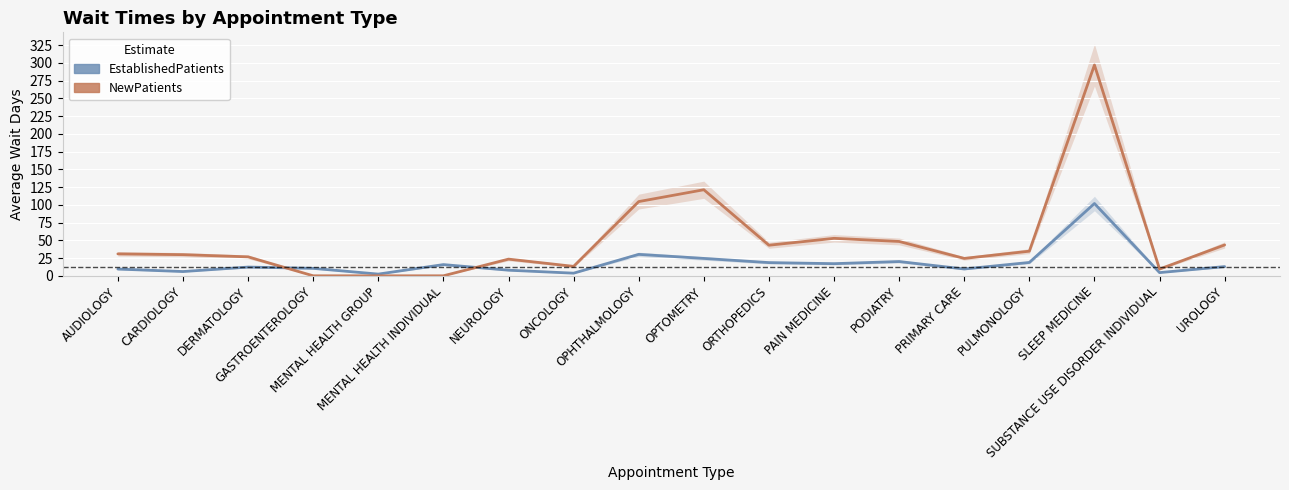

Reading left to right, extract all data points from this chart.

EstablishedPatients: AUDIOLOGY=9.5	CARDIOLOGY=6.0	DERMATOLOGY=12.3	GASTROENTEROLOGY=10.5	MENTAL HEALTH GROUP=2.4	MENTAL HEALTH INDIVIDUAL=15.8	NEUROLOGY=7.9	ONCOLOGY=3.7	OPHTHALMOLOGY=30.2	OPTOMETRY=24.5	ORTHOPEDICS=18.6	PAIN MEDICINE=17.1	PODIATRY=20.1	PRIMARY CARE=9.6	PULMONOLOGY=18.8	SLEEP MEDICINE=101.9	SUBSTANCE USE DISORDER INDIVIDUAL=4.5	UROLOGY=13.0
NewPatients: AUDIOLOGY=30.9	CARDIOLOGY=29.8	DERMATOLOGY=26.7	GASTROENTEROLOGY=0.0	MENTAL HEALTH GROUP=0.0	MENTAL HEALTH INDIVIDUAL=0.0	NEUROLOGY=23.5	ONCOLOGY=13.3	OPHTHALMOLOGY=104.6	OPTOMETRY=121.3	ORTHOPEDICS=43.1	PAIN MEDICINE=52.8	PODIATRY=48.4	PRIMARY CARE=24.5	PULMONOLOGY=34.7	SLEEP MEDICINE=297.1	SUBSTANCE USE DISORDER INDIVIDUAL=9.5	UROLOGY=43.5